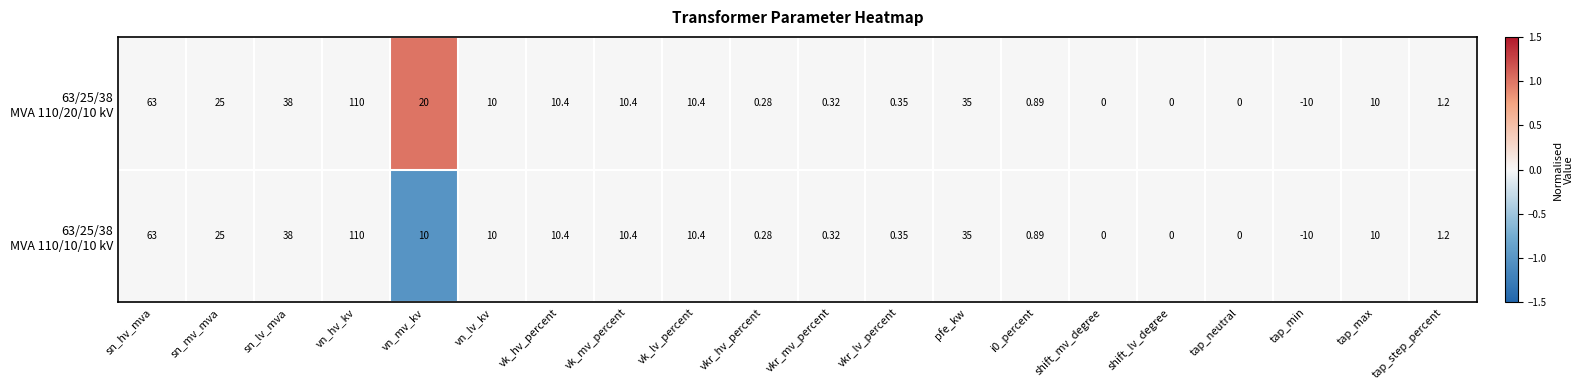

At which category does the chart reach its peak across all series?

vn_hv_kv